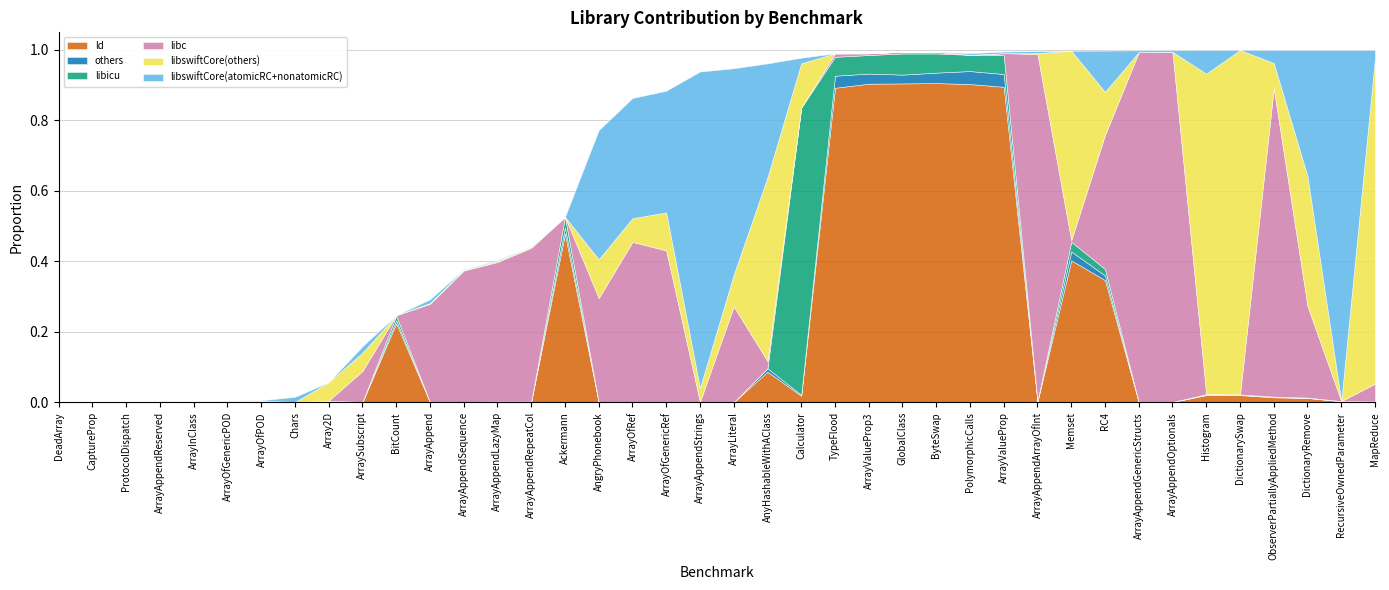

Which category has the highest value in the libswiftCore(atomicRC+nonatomicRC) series?

RecursiveOwnedParameter